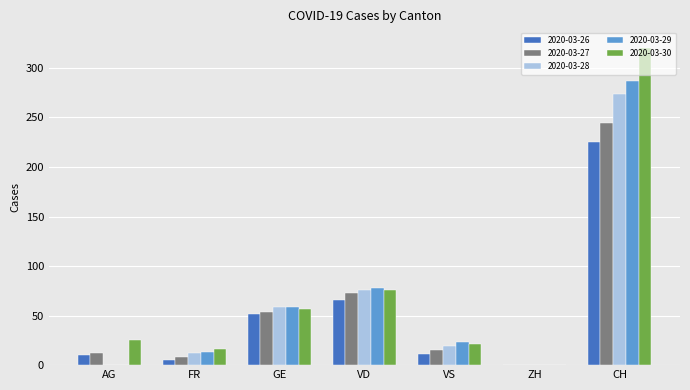

True or false: 2020-03-28 has a value of 35 at VD.

False